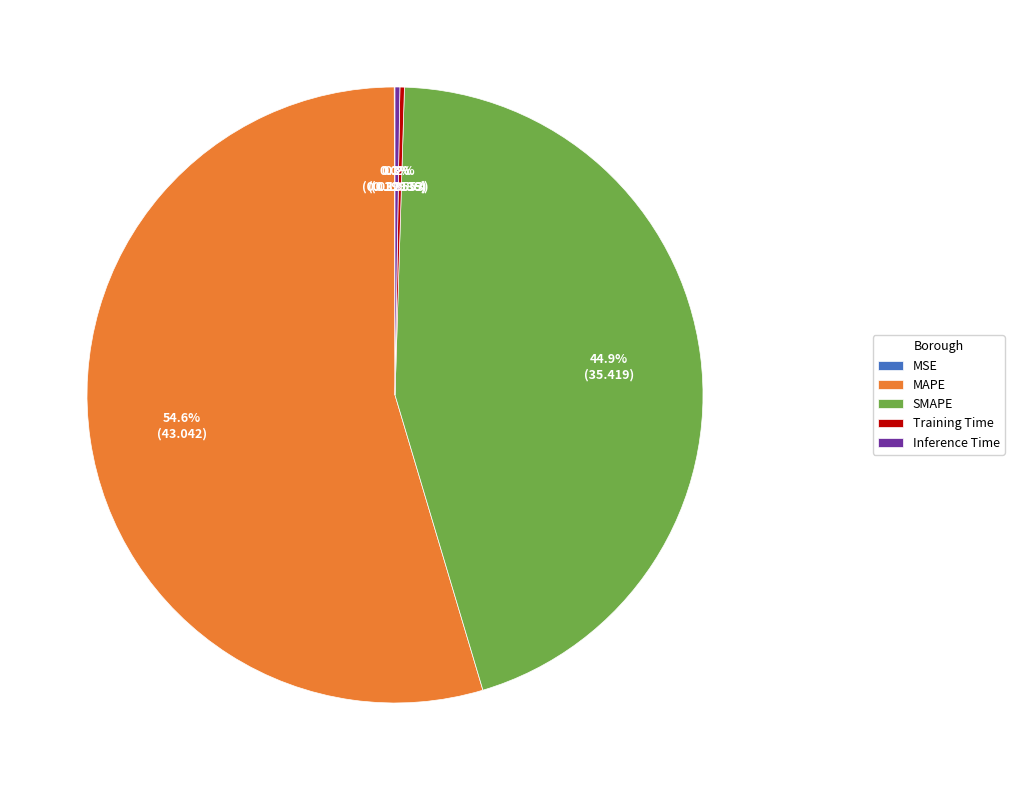

What is the total percentage of SMAPE and MAPE?

99.5%